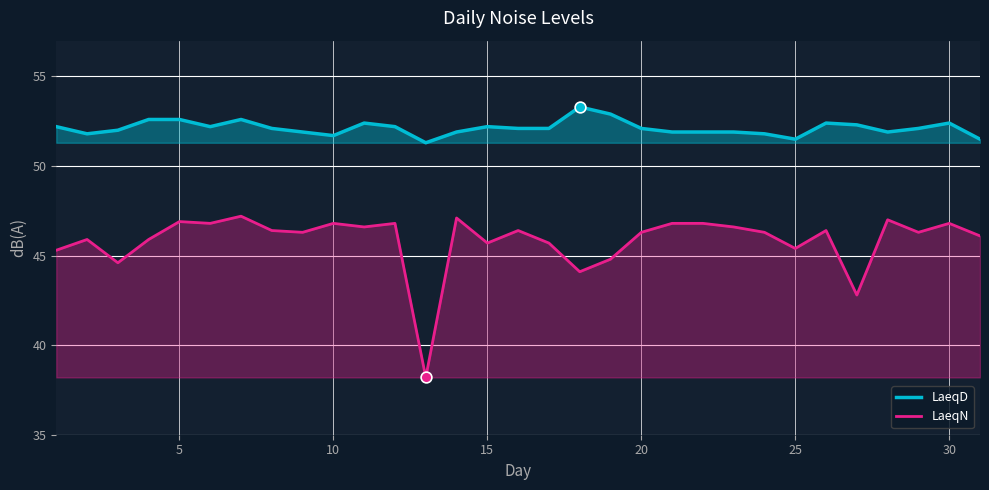

At how many categories does at least one series exceed 41?

31